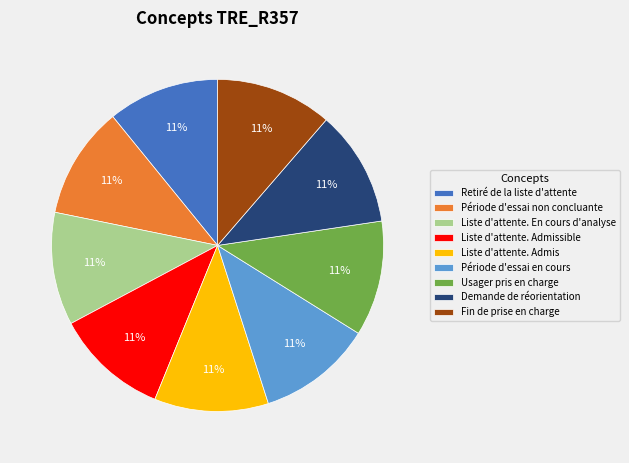

To the nearest percent, what percentage of the pie is Période d'essai en cours?

11%